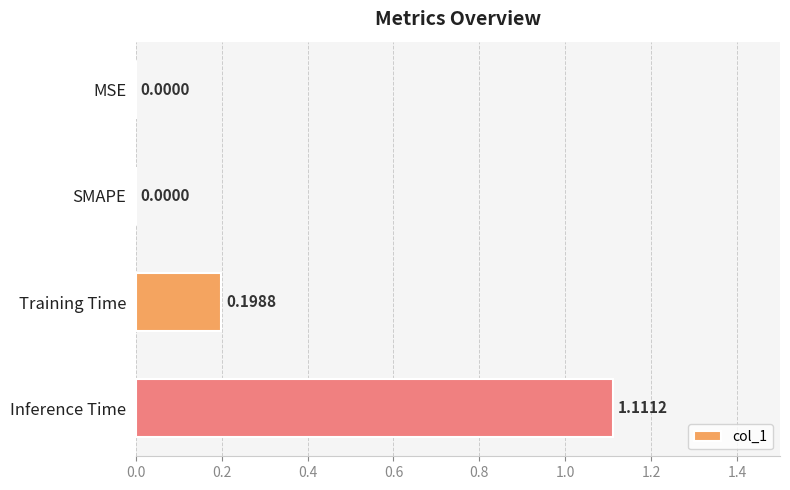

What is the change in value from SMAPE to Inference Time?

+1.1